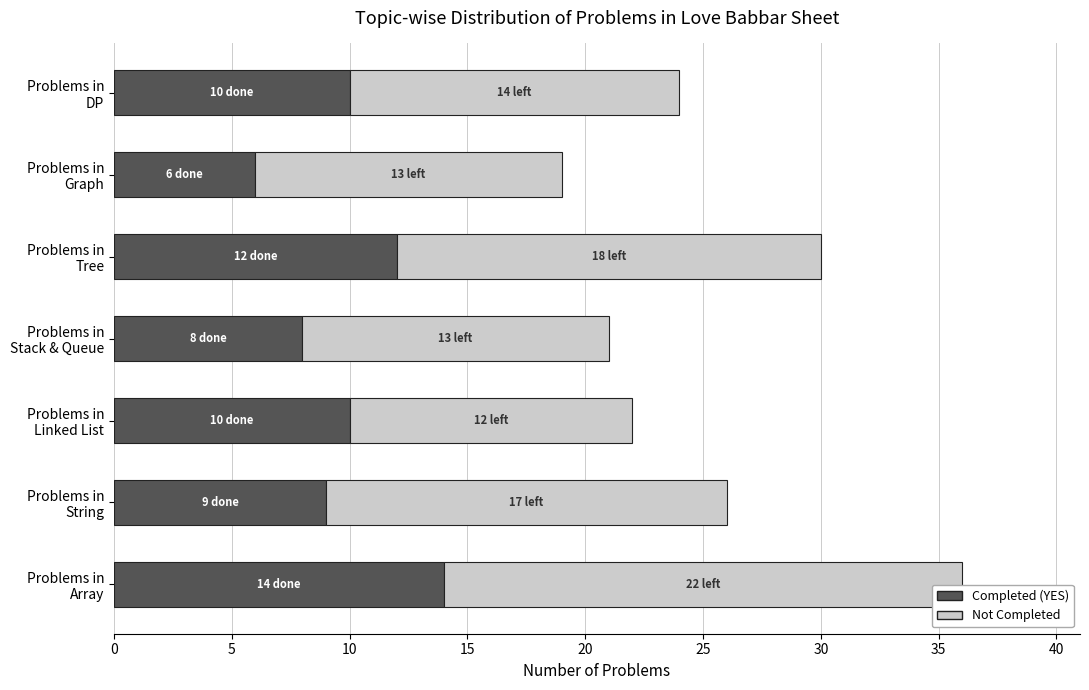

What is the highest value of the Completed (YES) series?

14